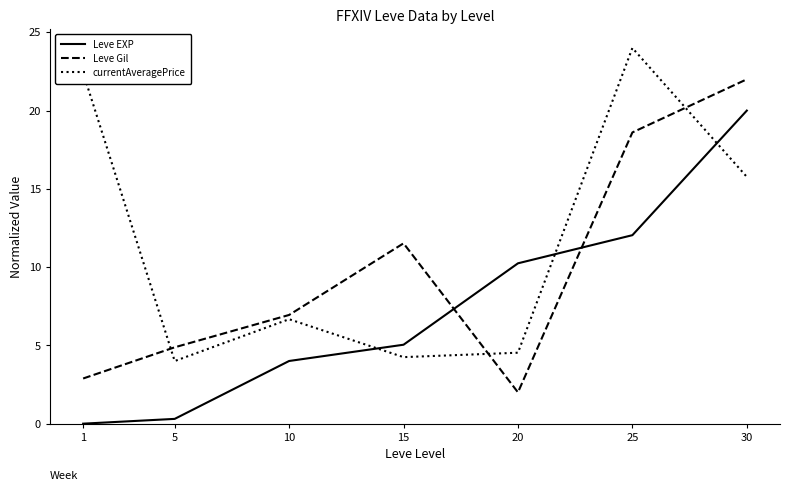

Reading left to right, list all the values displayed in this chart.

Leve EXP: 1=0.0	5=0.3	10=4.0	15=5.0	20=10.2	25=12.0	30=20.0
Leve Gil: 1=2.9	5=4.9	10=6.9	15=11.5	20=2.0	25=18.6	30=22.0
currentAveragePrice: 1=22.4	5=4.0	10=6.7	15=4.3	20=4.5	25=24.0	30=15.8